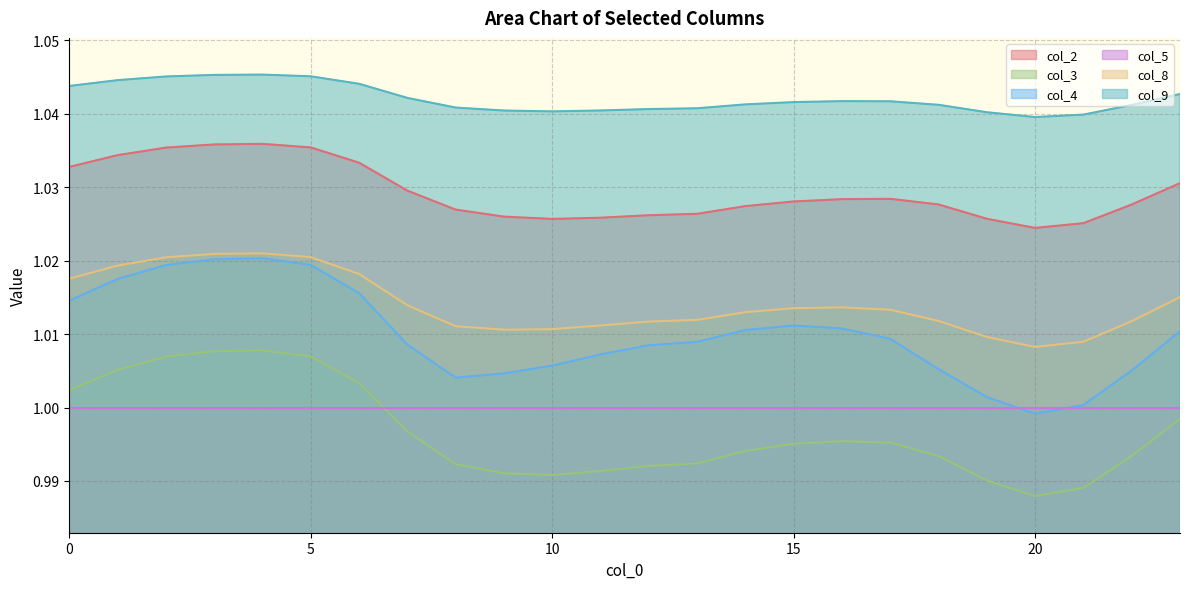

At which category is the sum across all series the highest?

4